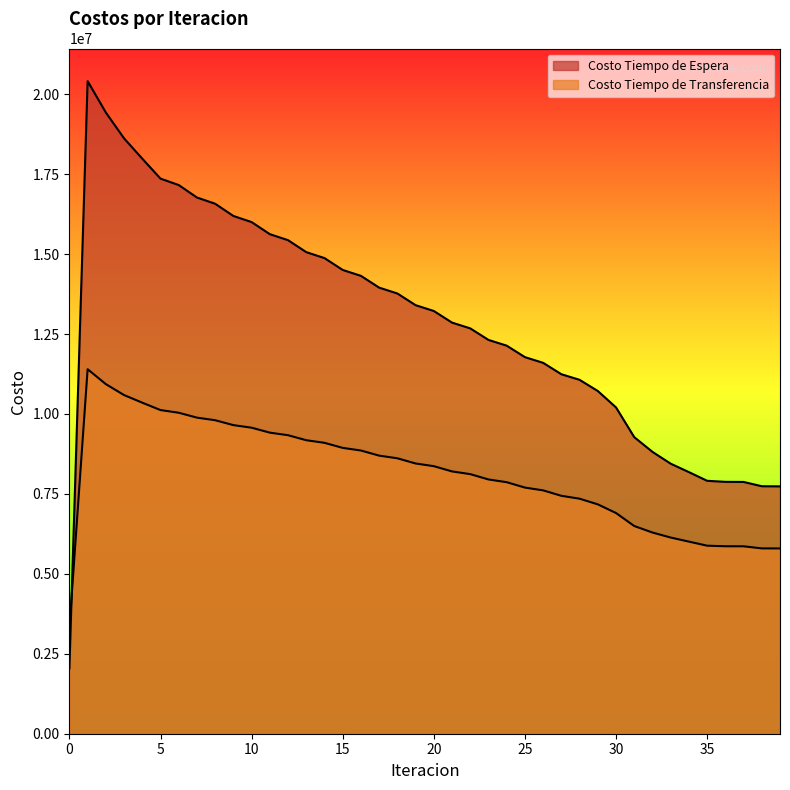

What is the total value across all series at 34?

14190349.5